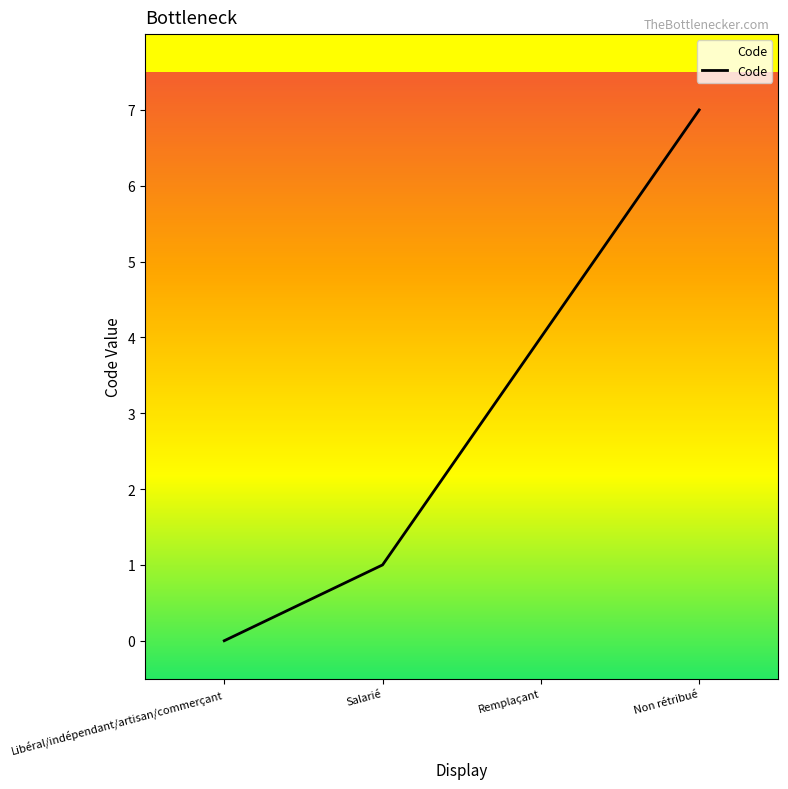

Is this an area chart (filled region under the line)?

No